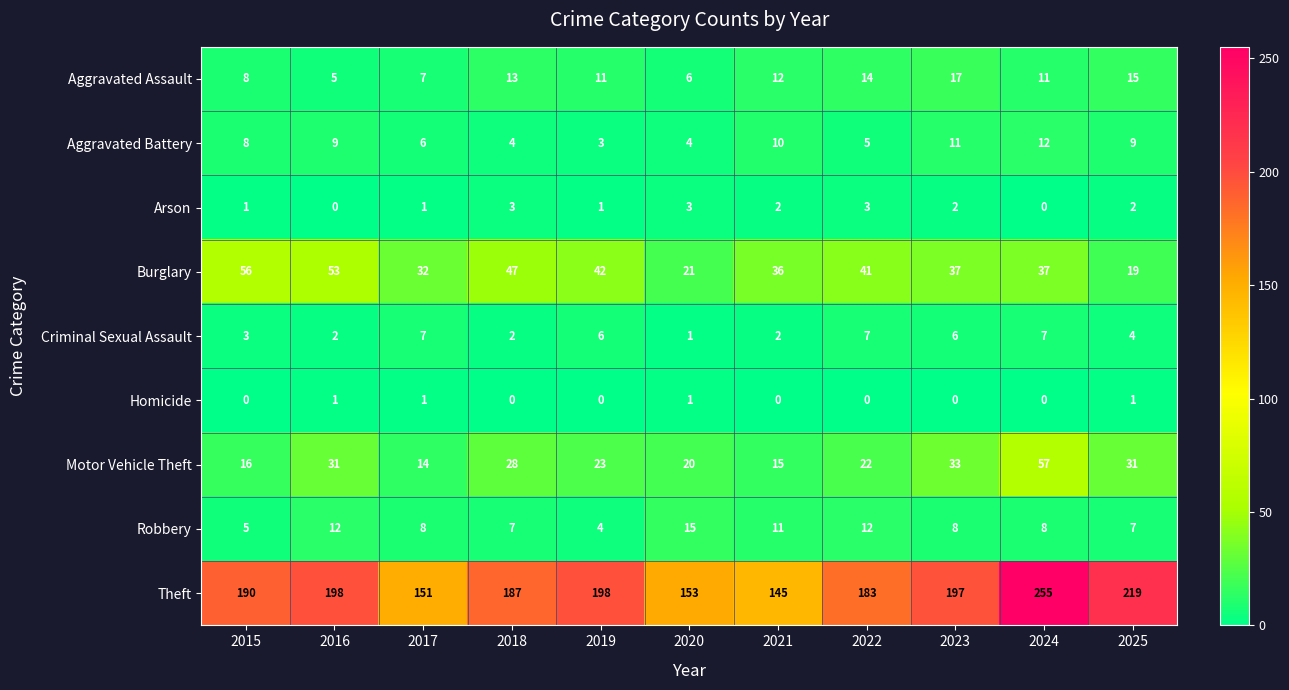

At which category does the chart reach its peak across all series?

2024